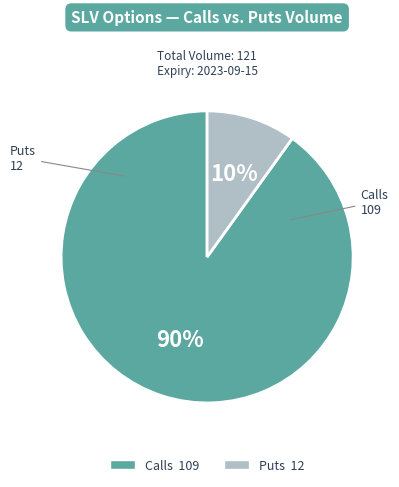

How many segments does this pie chart have?

2